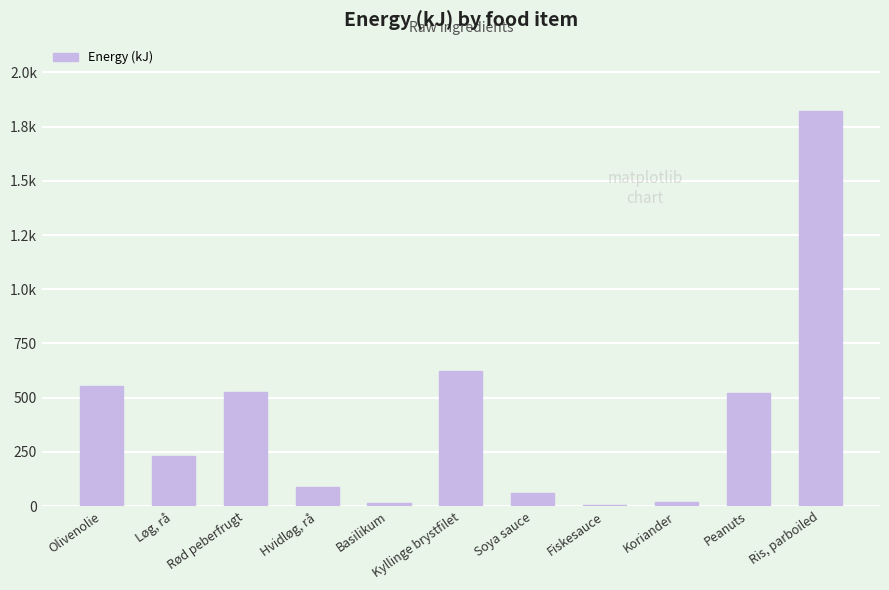

Reading left to right, list all the values displayed in this chart.

Olivenolie=555.0	Løg, rå=232.0	Rød peberfrugt=525.0	Hvidløg, rå=87.0	Basilikum=15.0	Kyllinge brystfilet=622.0	Soya sauce=61.2	Fiskesauce=7.3	Koriander=18.6	Peanuts=523.0	Ris, parboiled=1822.0